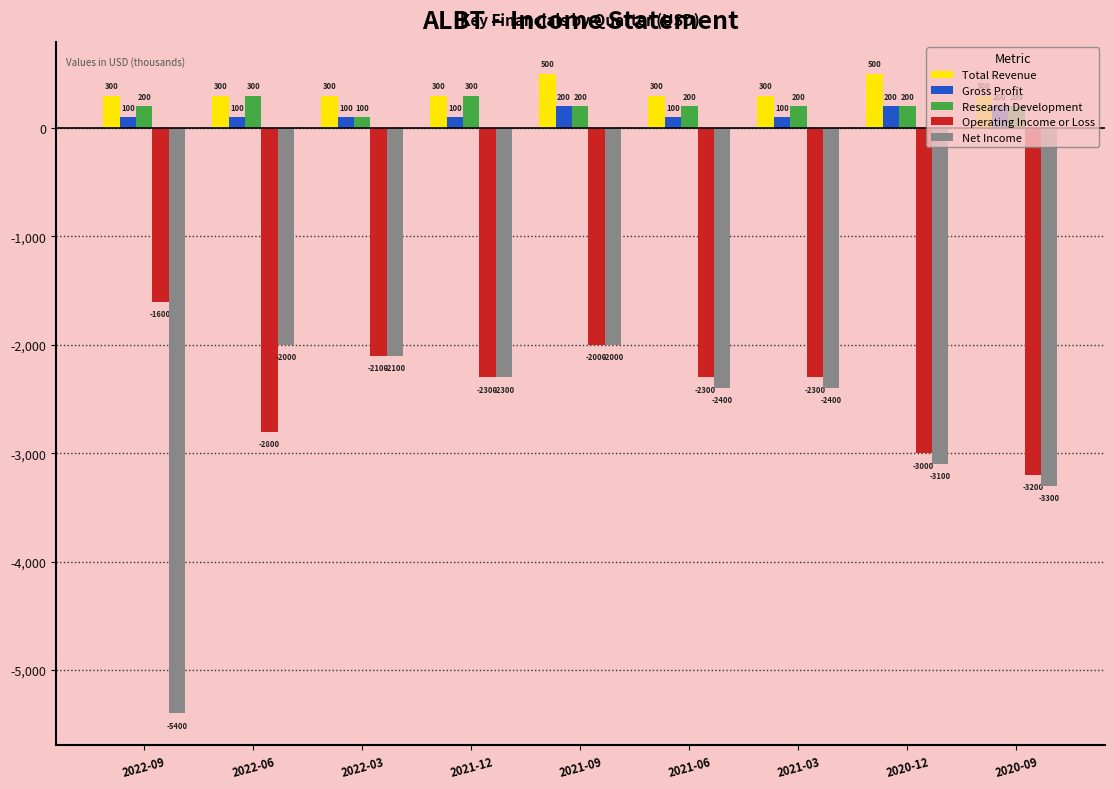

Reading left to right, what are all the values shown in this chart?

Total Revenue: 2022-09=300	2022-06=300	2022-03=300	2021-12=300	2021-09=500	2021-06=300	2021-03=300	2020-12=500	2020-09=300
Gross Profit: 2022-09=100	2022-06=100	2022-03=100	2021-12=100	2021-09=200	2021-06=100	2021-03=100	2020-12=200	2020-09=200
Research Development: 2022-09=200	2022-06=300	2022-03=100	2021-12=300	2021-09=200	2021-06=200	2021-03=200	2020-12=200	2020-09=200
Operating Income or Loss: 2022-09=-1600	2022-06=-2800	2022-03=-2100	2021-12=-2300	2021-09=-2000	2021-06=-2300	2021-03=-2300	2020-12=-3000	2020-09=-3200
Net Income: 2022-09=-5400	2022-06=-2000	2022-03=-2100	2021-12=-2300	2021-09=-2000	2021-06=-2400	2021-03=-2400	2020-12=-3100	2020-09=-3300